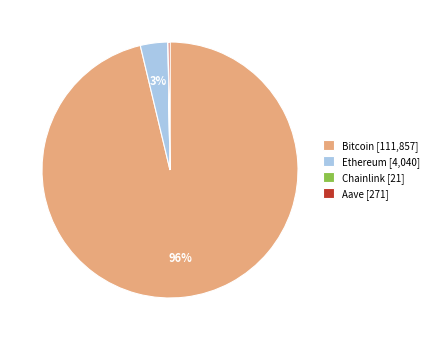

What percentage is the Ethereum slice, to the nearest percent?

3%